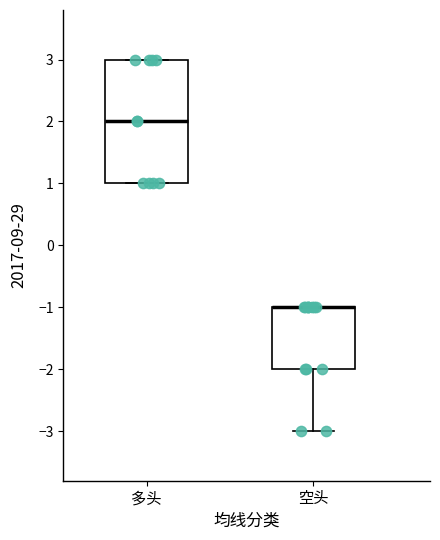

Reading left to right, read every box against the y-axis: the position of its median line, the range the box covers, and the ends of its whiskers. The values are not printed on the chart, so give them approximately, as read against the axis.

多头: median 2, box 1 to 3, whiskers 1 to 3
空头: median -1 (drawn on the box's upper edge), box -2 to -1, whiskers -3 to -1